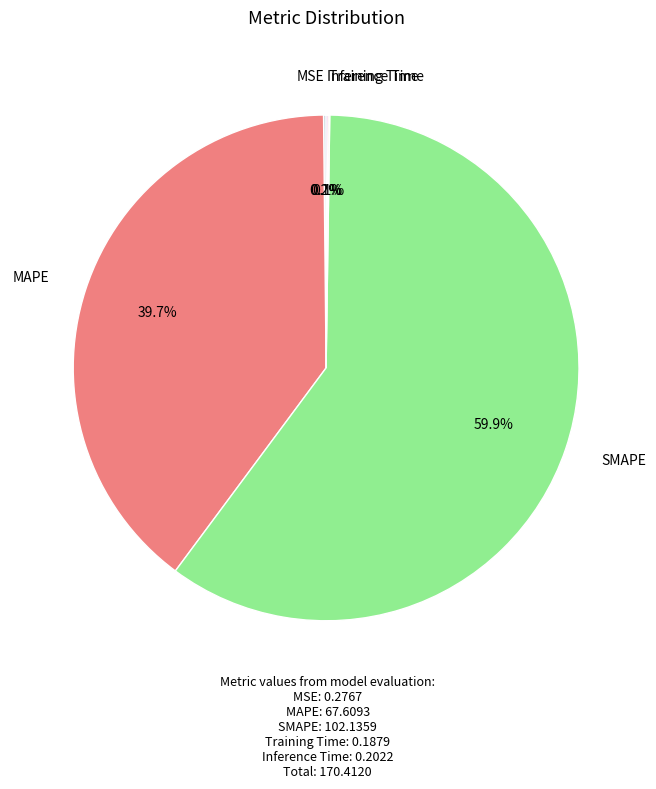

How much of the chart is everything except MAPE?

60.3%